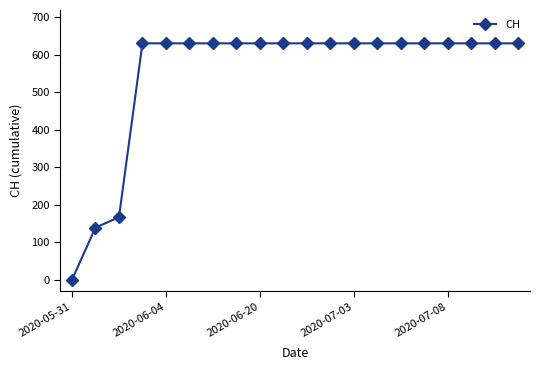

How many positive values are there?

19